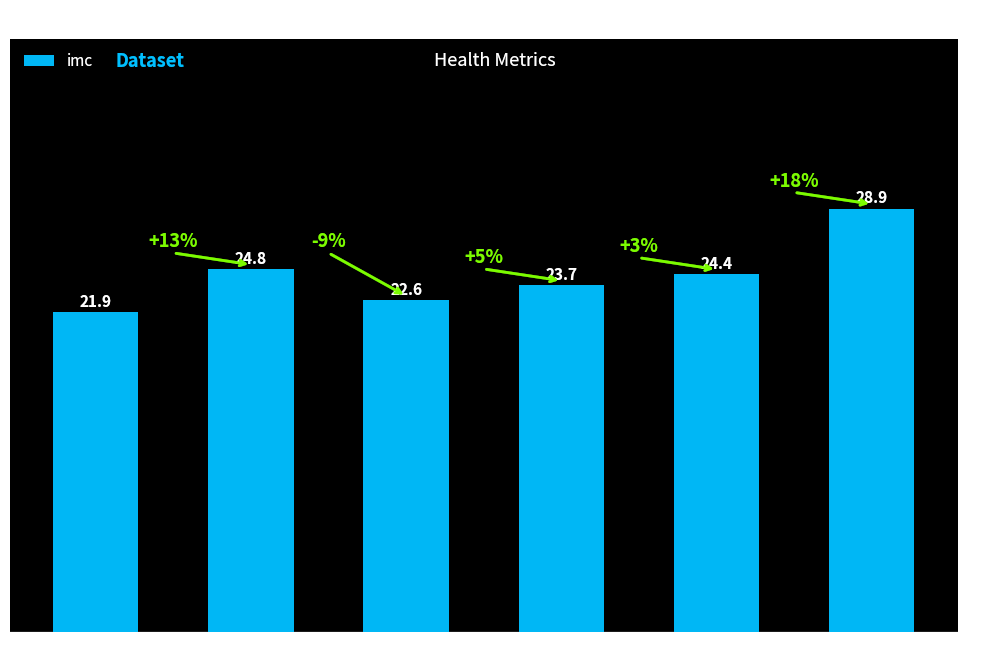

What is the greatest value displayed?

28.9